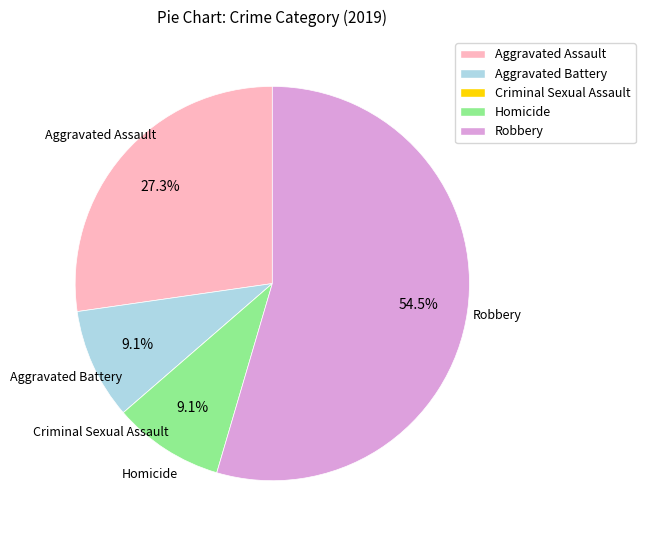

Does any single category account for the majority?

Yes